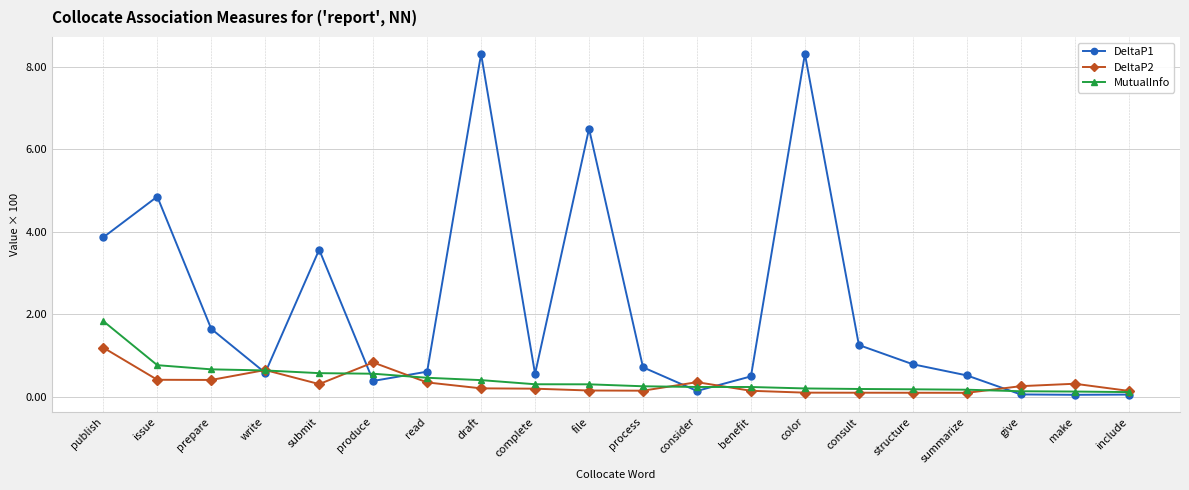

List the series in order of their peak value, highest first.

DeltaP1, MutualInfo, DeltaP2